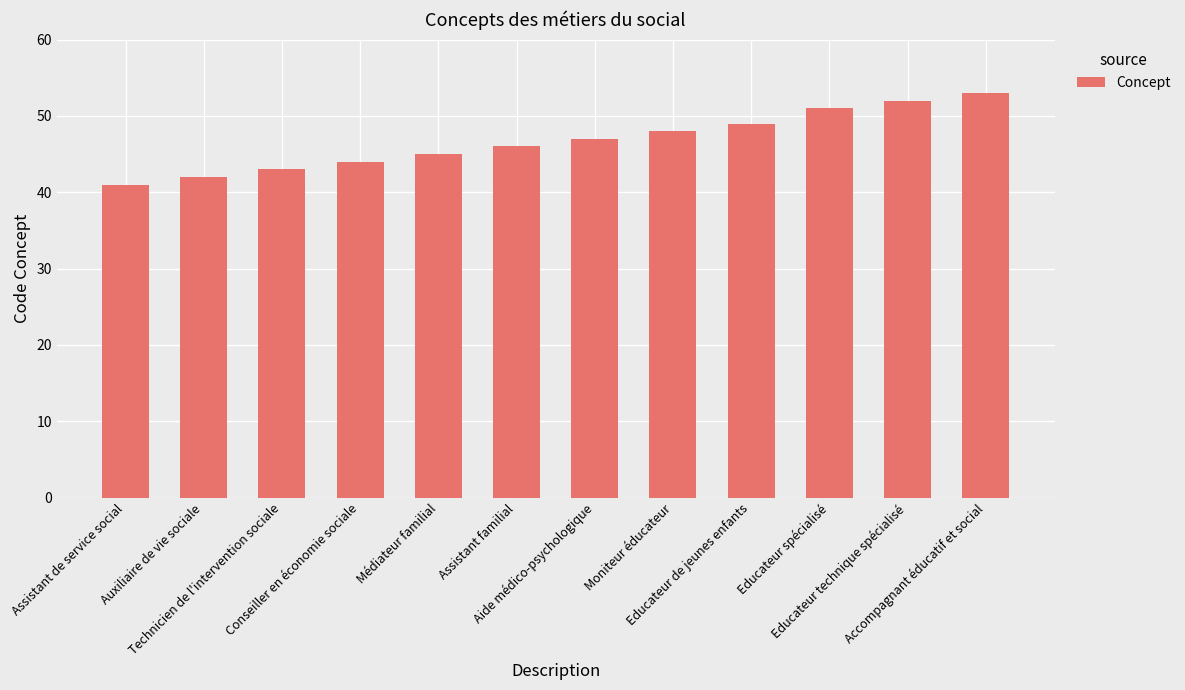

How many series are shown in this chart?

1